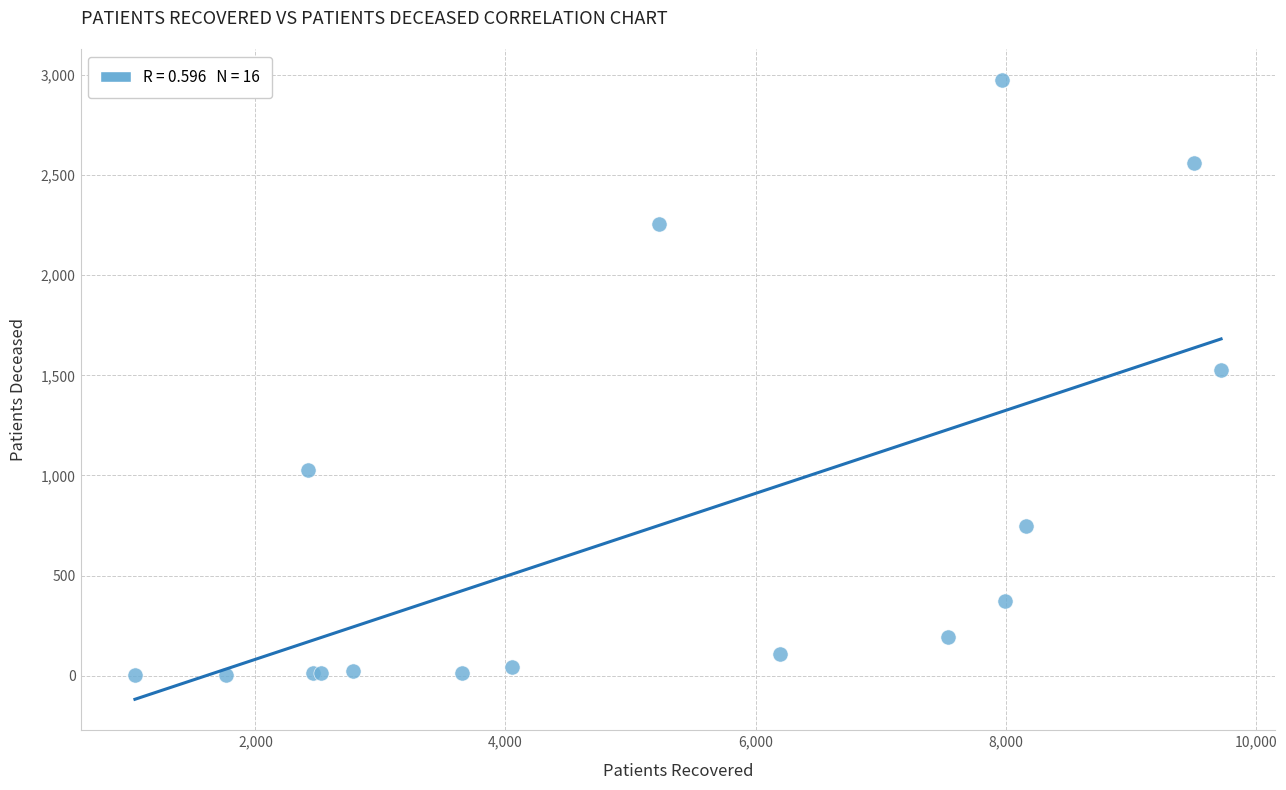

What Y value in the scatter plot is closest to 1489?

1526